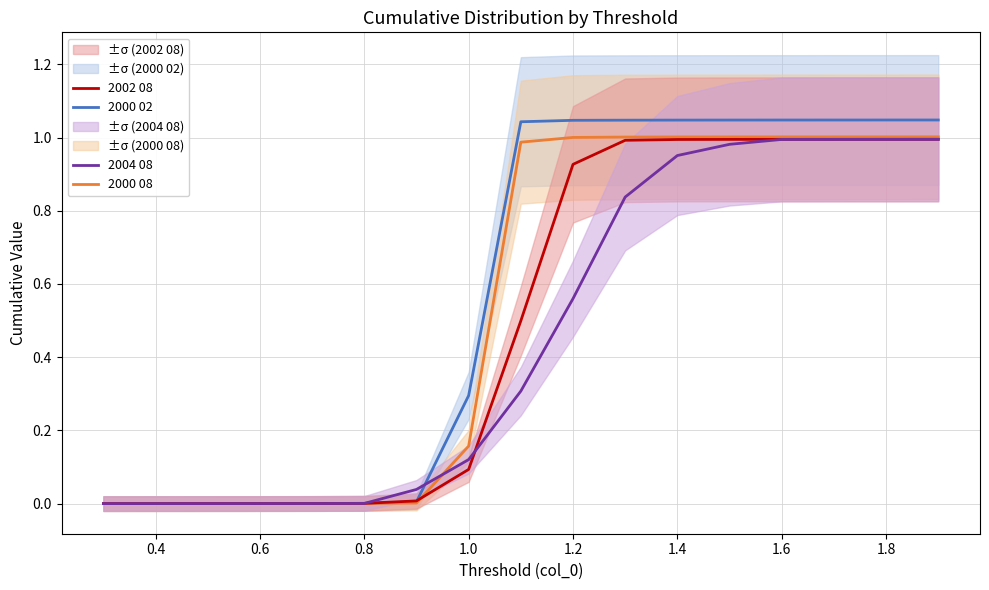

The value of 2002 08 at 0.6 is 0.0. True or false?

True